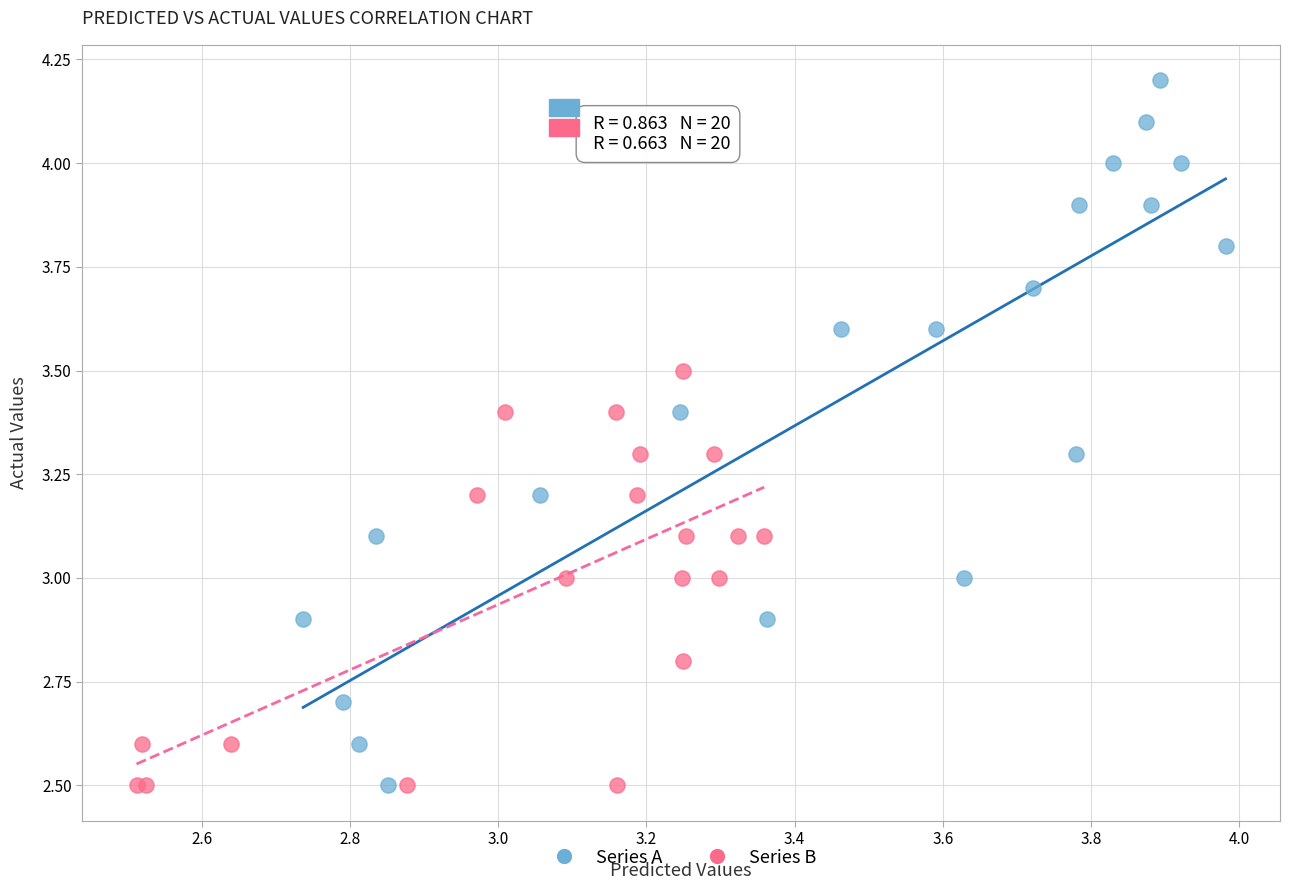

Which series has the largest Y range (max minus min)?

Series A